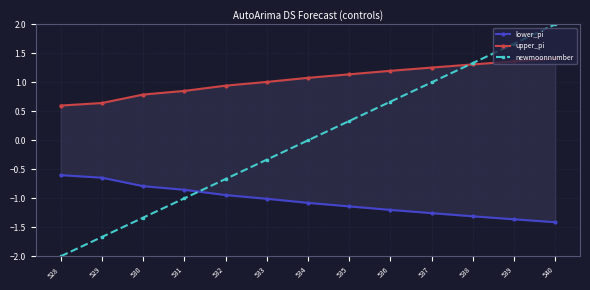

True or false: lower_pi and newmoonnumber intersect in this chart.

True